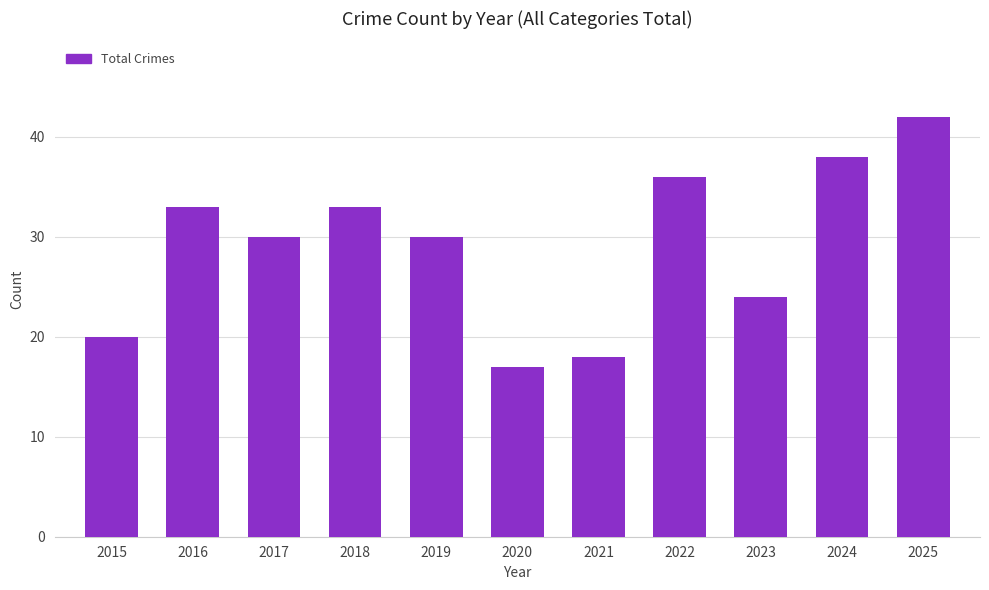

How many series are shown in this chart?

1